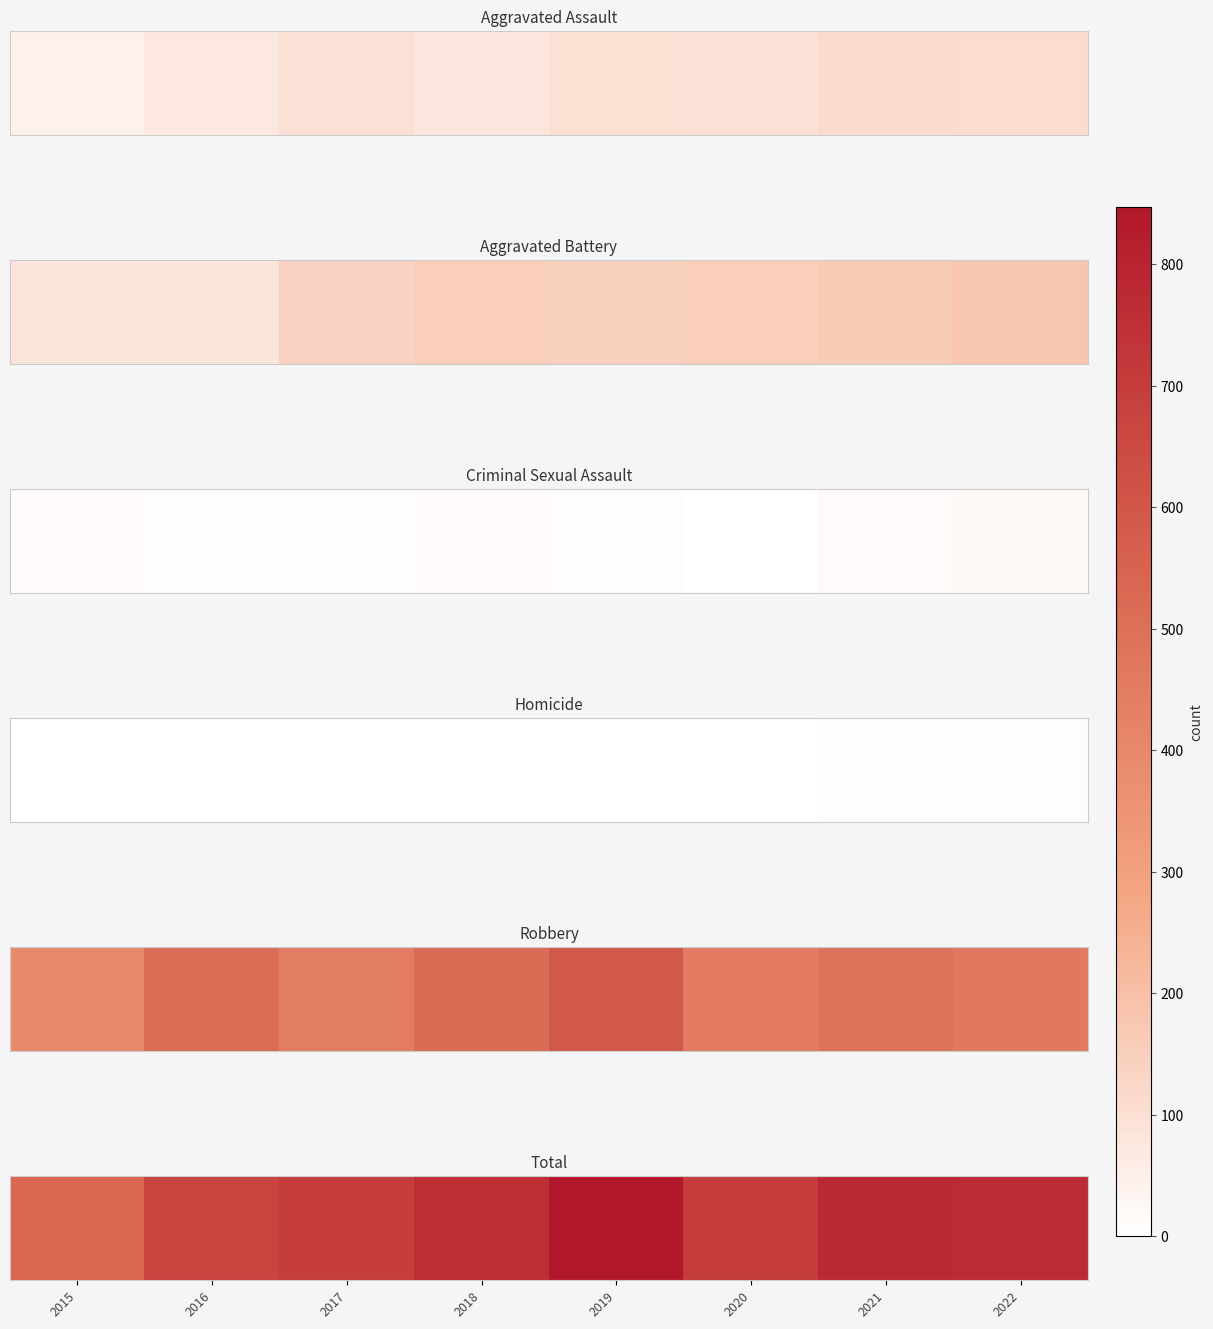

What is the ratio of the value at 2020 to the value at 2019?

0.8